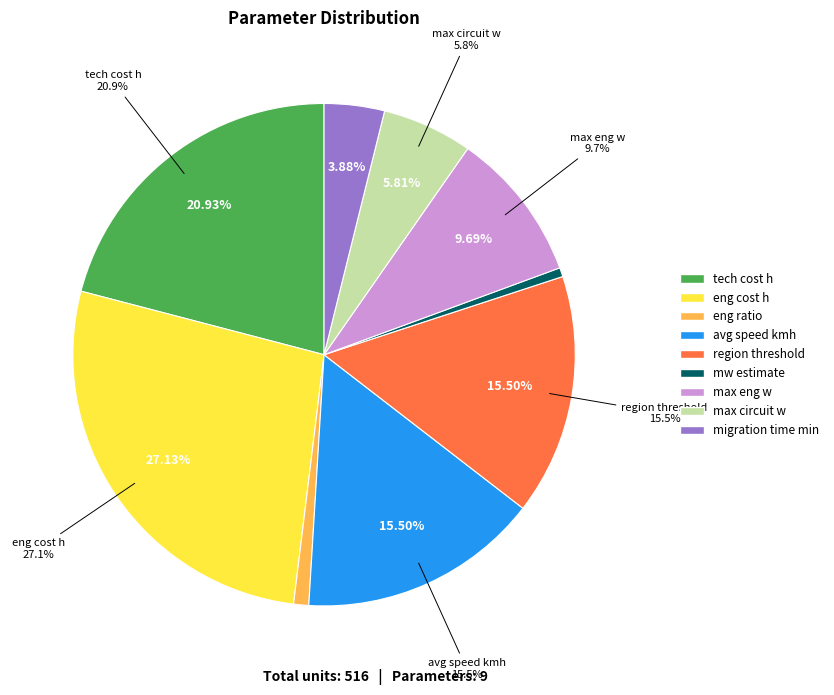

Is the sum of tech cost h and max circuit w greater than half?

No